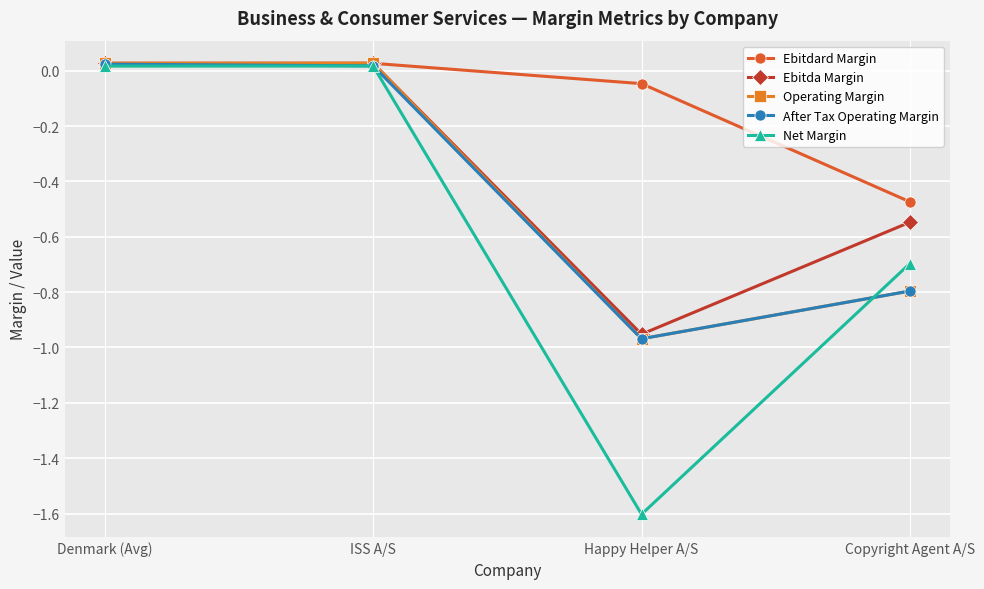

True or false: Net Margin has a value of -0.7 at Copyright Agent A/S.

True